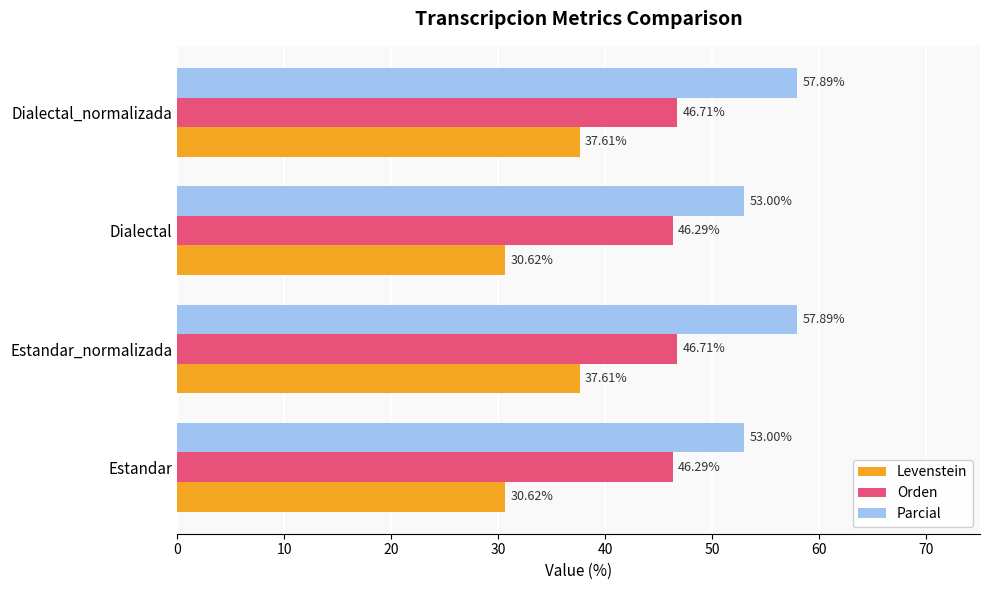

What is the average value of the Levenstein series?

34.1